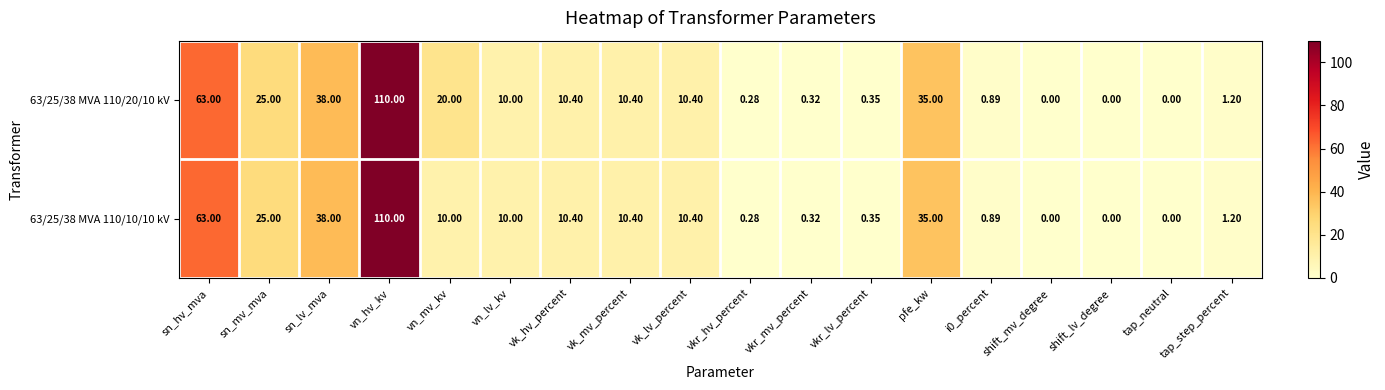

How many values in the 63/25/38 MVA 110/20/10 kV series are below 10?

8